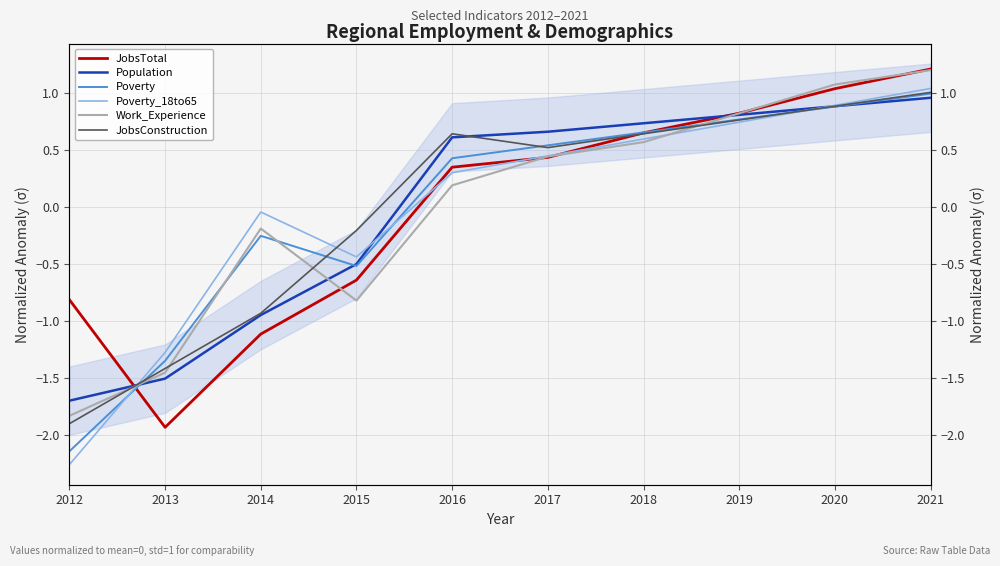

How many values in the JobsConstruction series exceed 0?

6